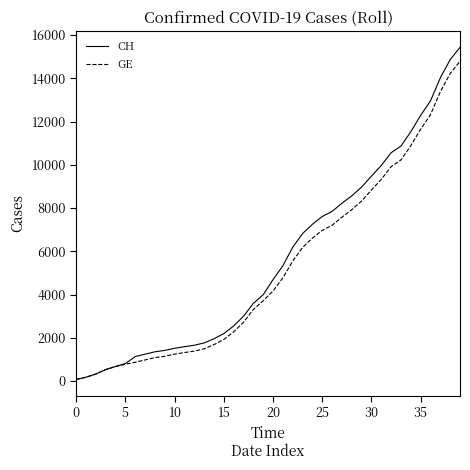

What is the difference between the maximum and minimum values in the GE series?

14719